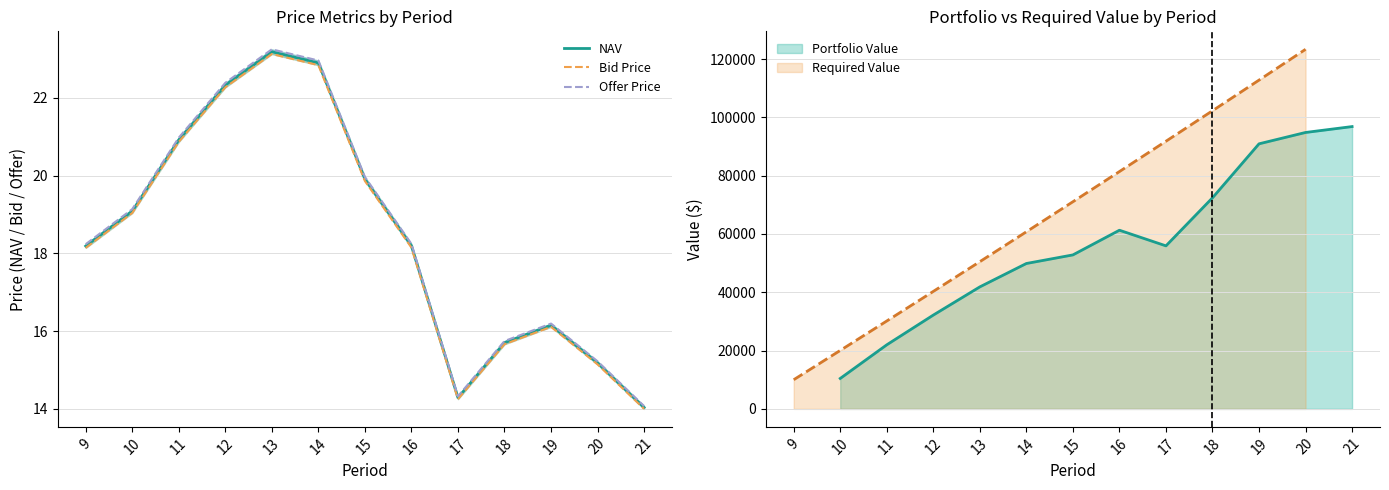

Does the chart display data point markers on the line(s)?

No